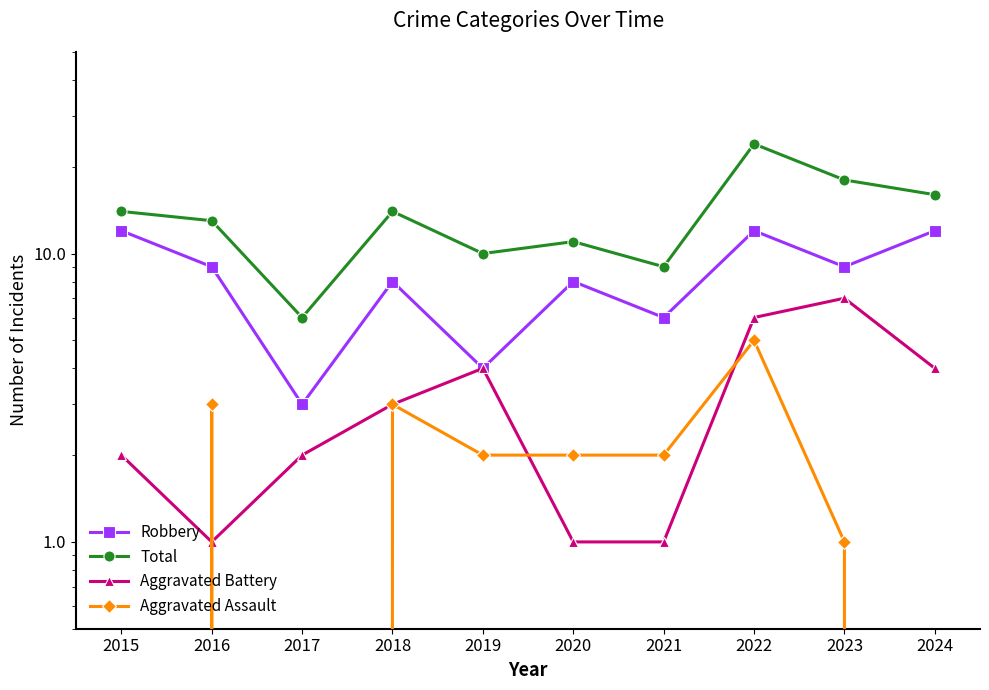

True or false: Robbery has more than 2 interior local peaks.

True